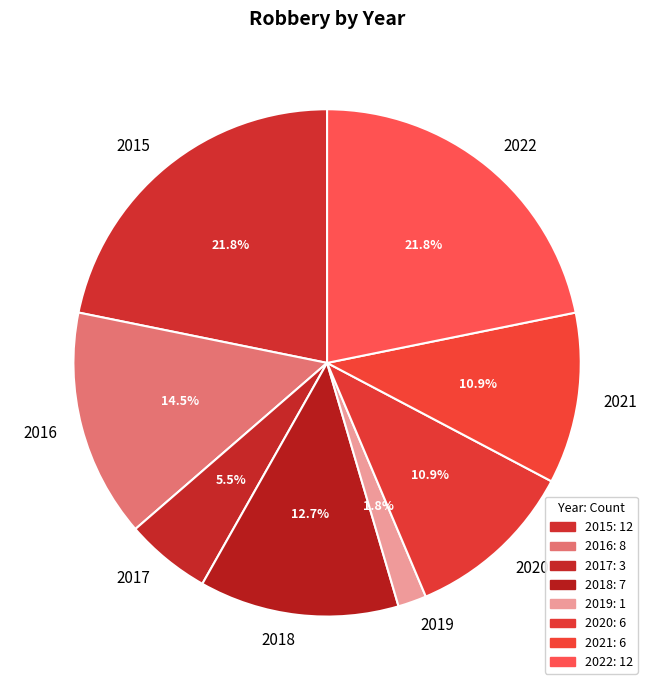

How many slices are in this pie chart?

8